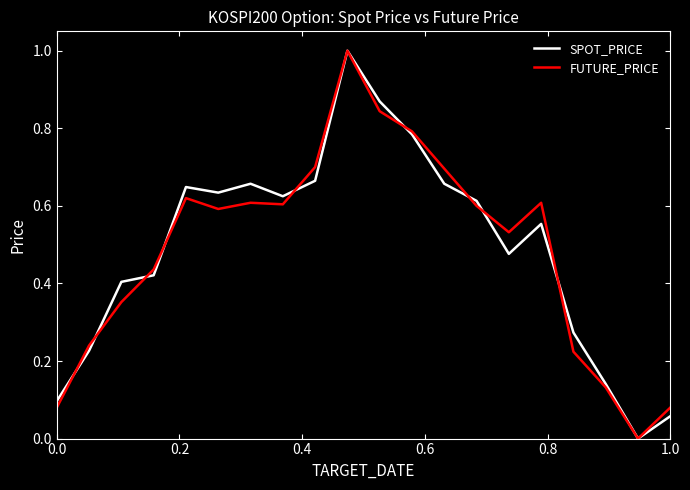

What is the highest value of the FUTURE_PRICE series?

1.0